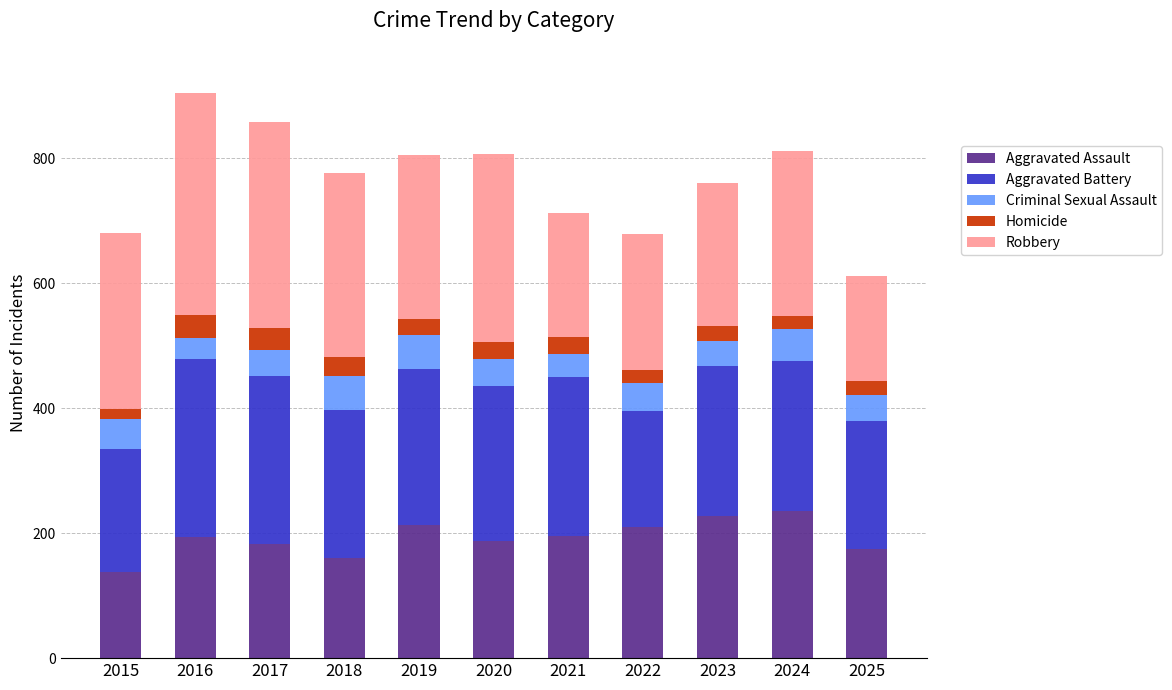

Is it true that Aggravated Assault equals 330 at 2019?

False